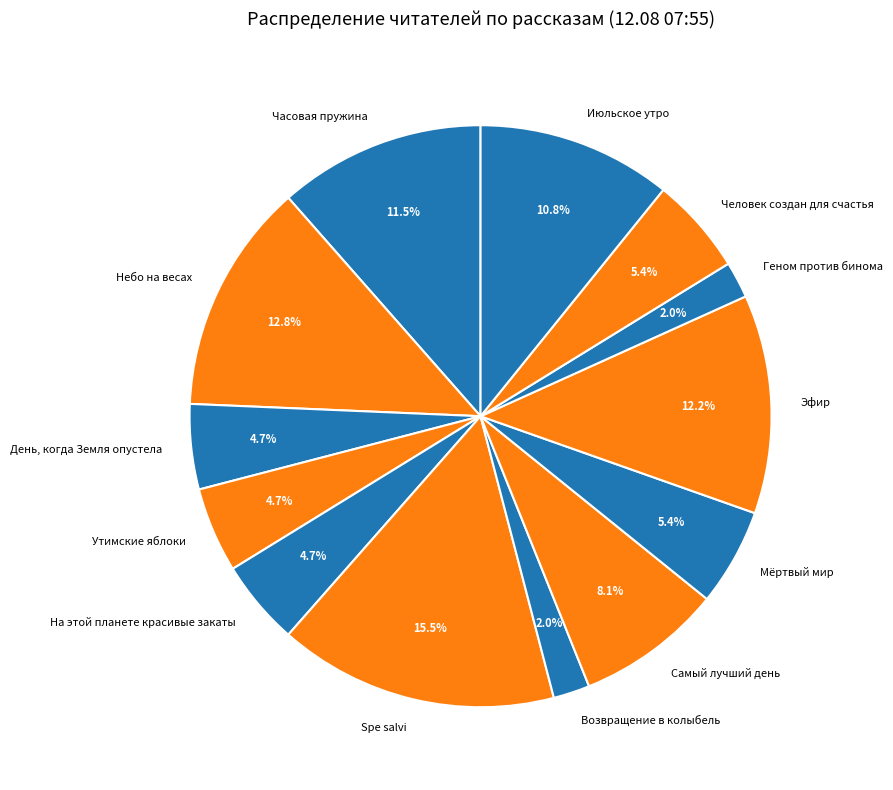

Which slice is the largest?

Spe salvi